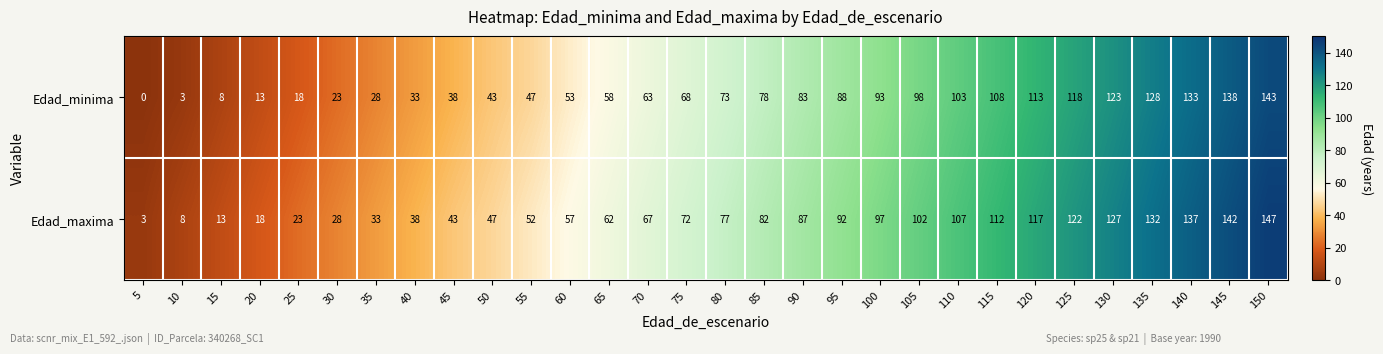

What value does the Edad_minima series have at 115, to the nearest 5?

110